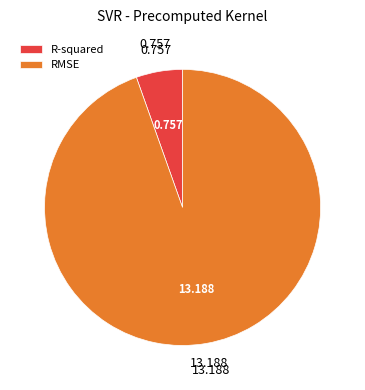

What is the majority slice?

RMSE